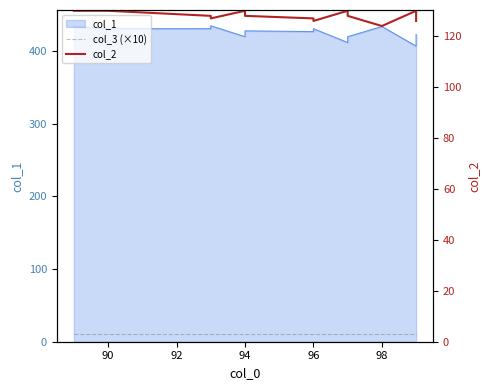

True or false: col_3 (×10) and col_2 cross at least once.

False